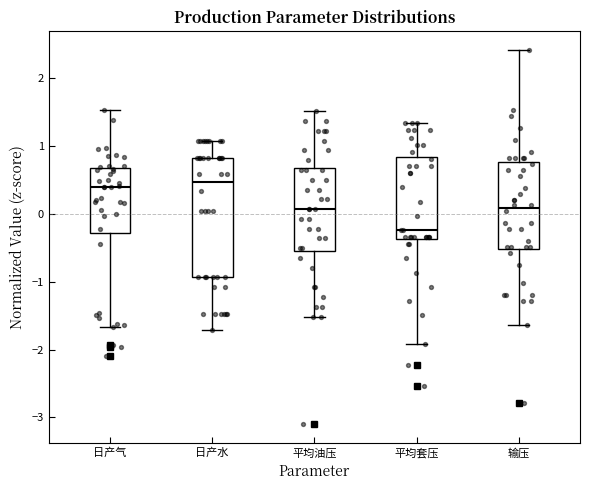

Where is the lower edge of the box for 日产气 on the y-axis? The values are not printed on the chart, so give them approximately, as read against the axis.

-0.3